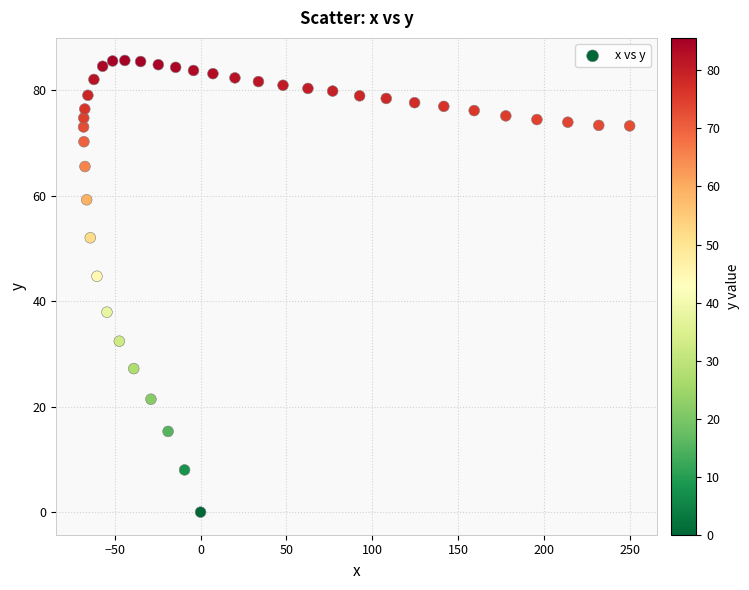

What is the range of Y values (max minus min)?

85.6